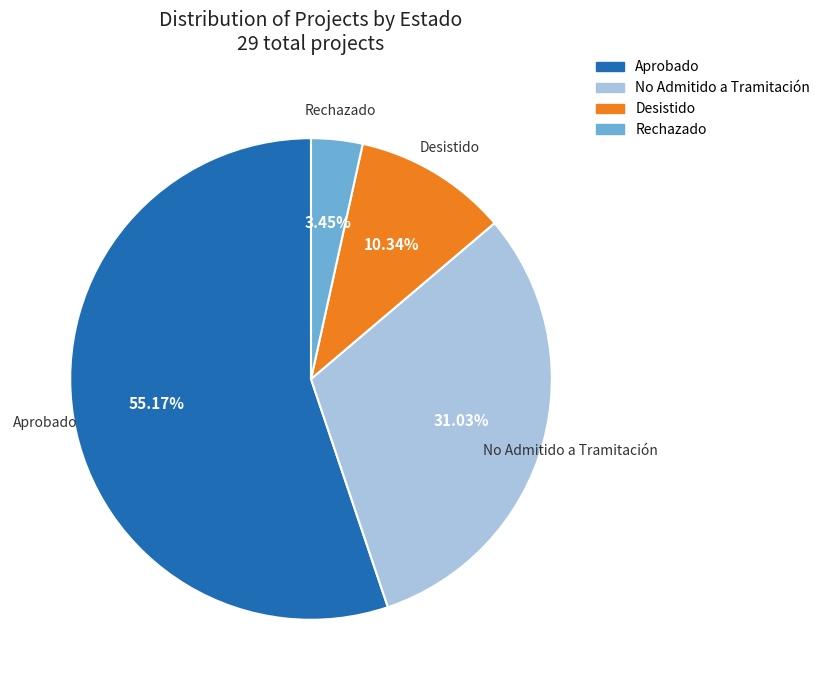

To the nearest percent, what is the combined percentage of Rechazado and Desistido?

14%